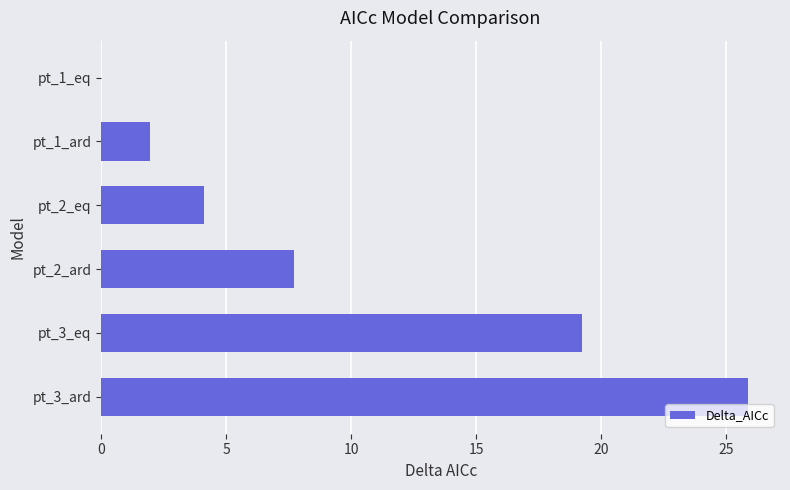

At which label is the value closest to 12?

pt_2_ard